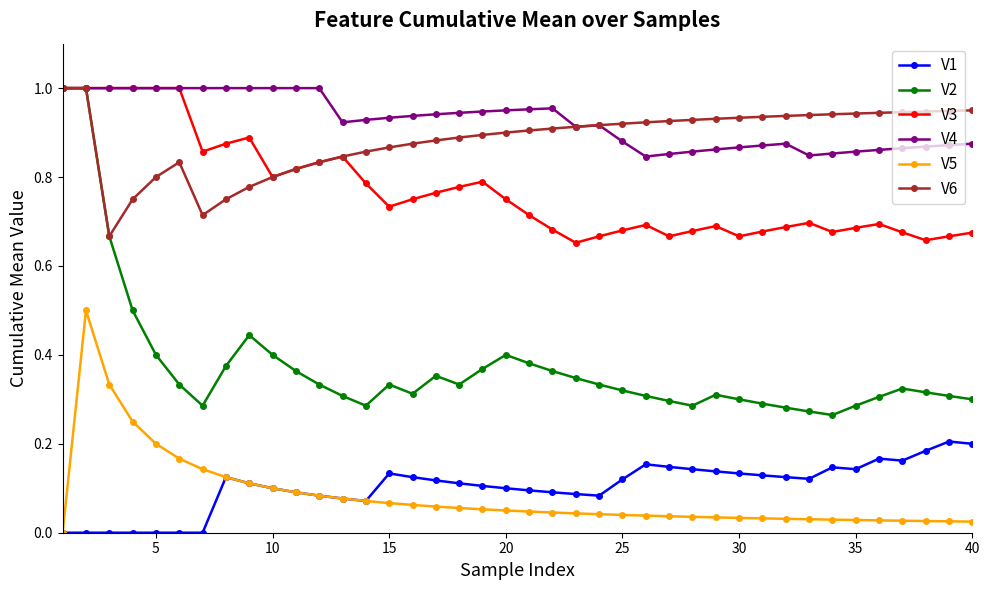

True or false: V2 and V1 cross at least once.

False